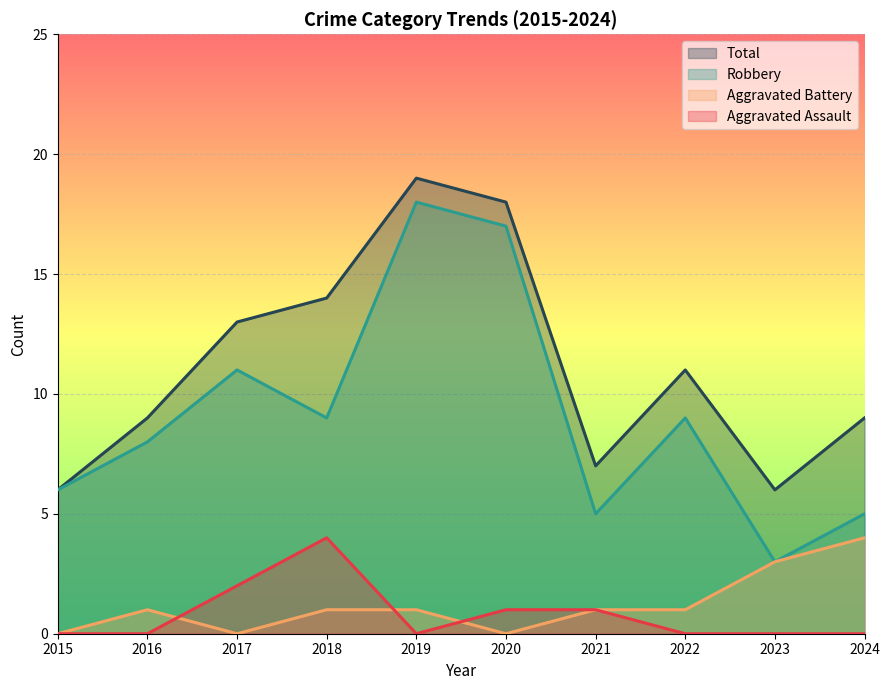

Which category has the lowest value across all series?

2015